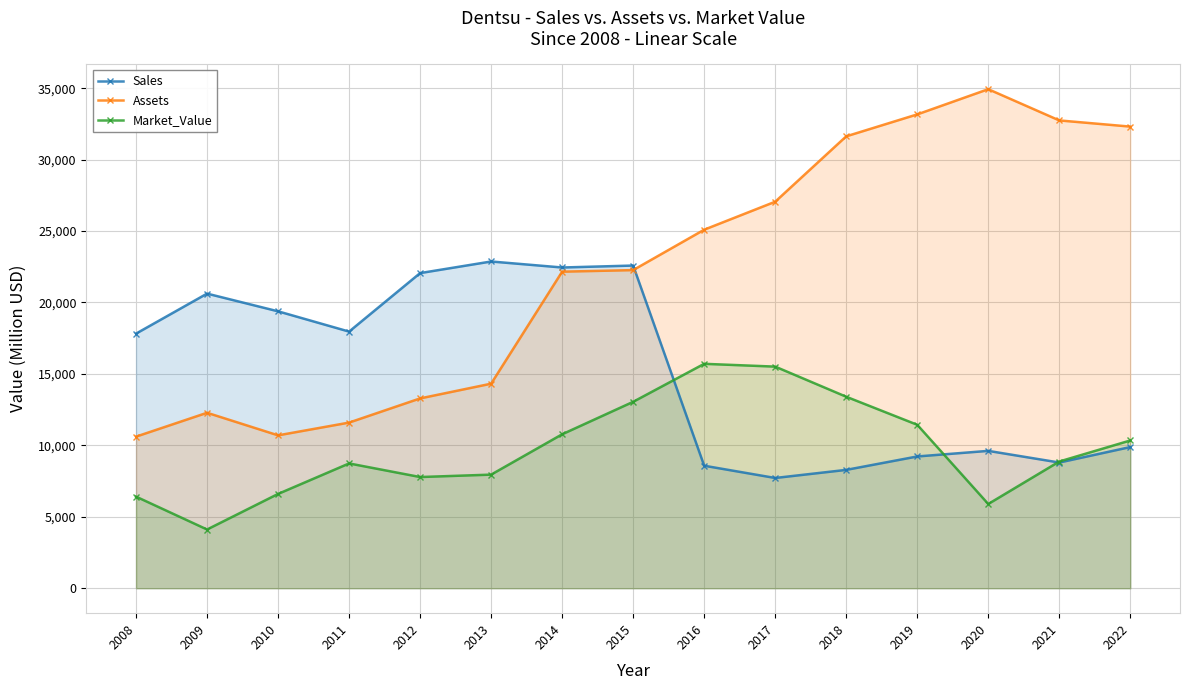

Between 2015 and 2020, which is larger?

2015